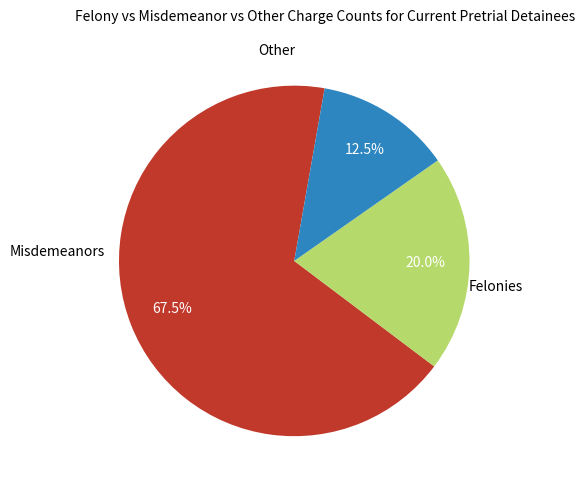

Is there any slice that represents more than half of the pie?

Yes